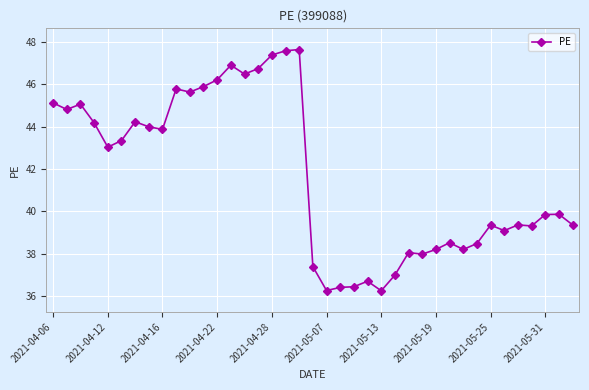

How many distinct data groups are displayed?

1